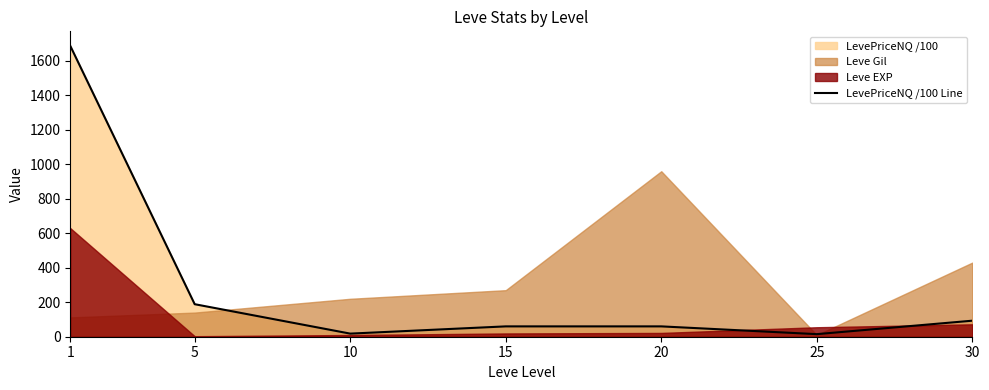

Between 20 and 15, which is larger?

20